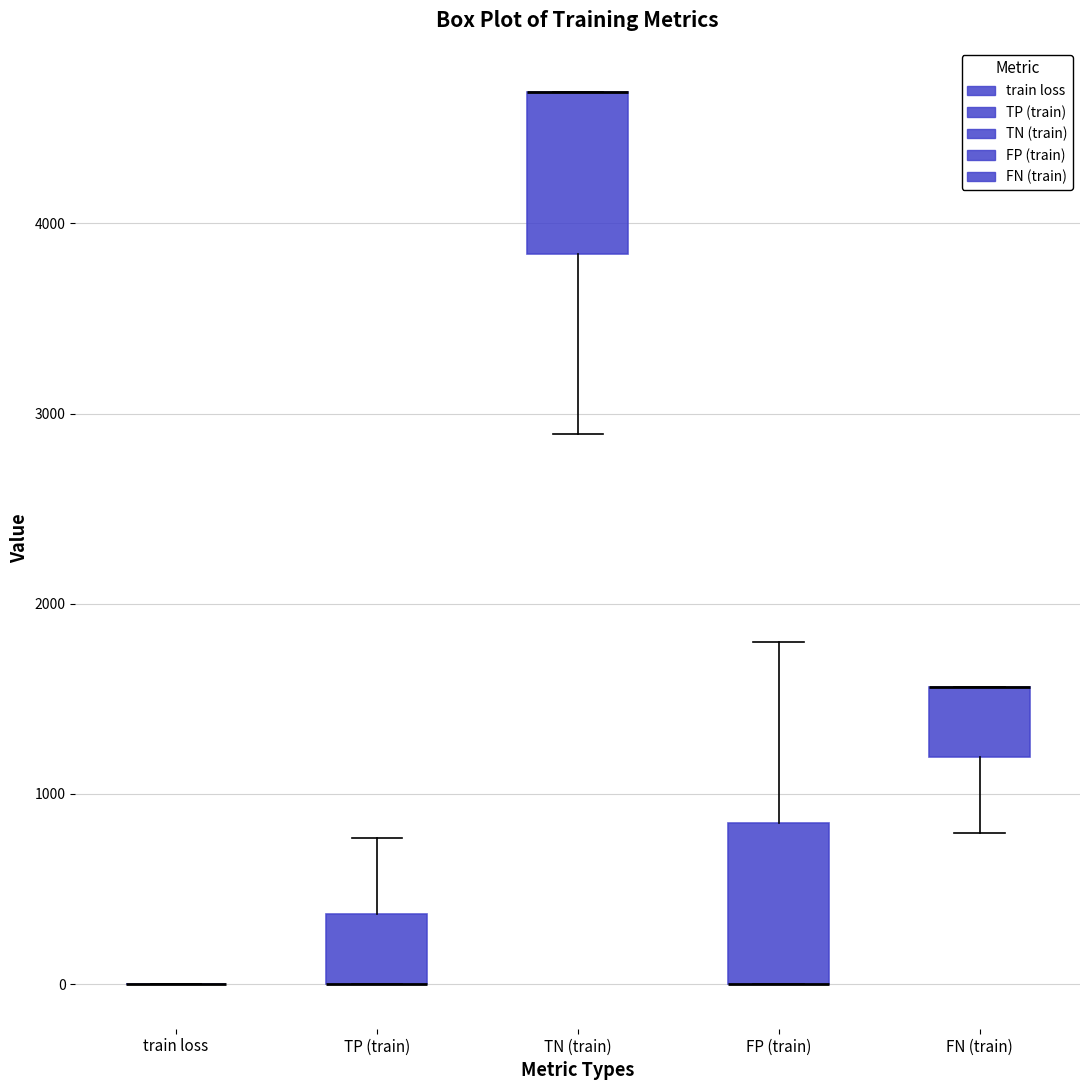

Reading left to right, read every box against the y-axis: the position of its median line, the range the box covers, and the ends of its whiskers. The values are not printed on the chart, so give them approximately, as read against the axis.

train loss: box collapsed to a line at 0, whiskers 0 to 0
TP (train): median 0 (drawn on the box's lower edge), box 0 to 400, whiskers 0 to 800
TN (train): median 4700 (drawn on the box's upper edge), box 3800 to 4700, whiskers 2900 to 4700
FP (train): median 0 (drawn on the box's lower edge), box 0 to 800, whiskers 0 to 1800
FN (train): median 1600 (drawn on the box's upper edge), box 1200 to 1600, whiskers 800 to 1600